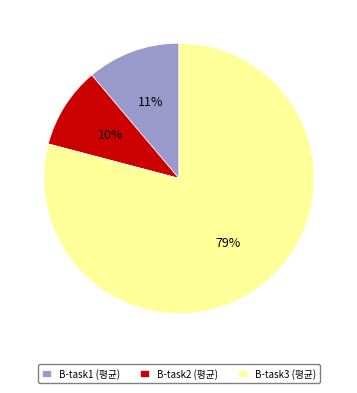

Which category has the biggest portion of the pie?

B-task3 (평균)